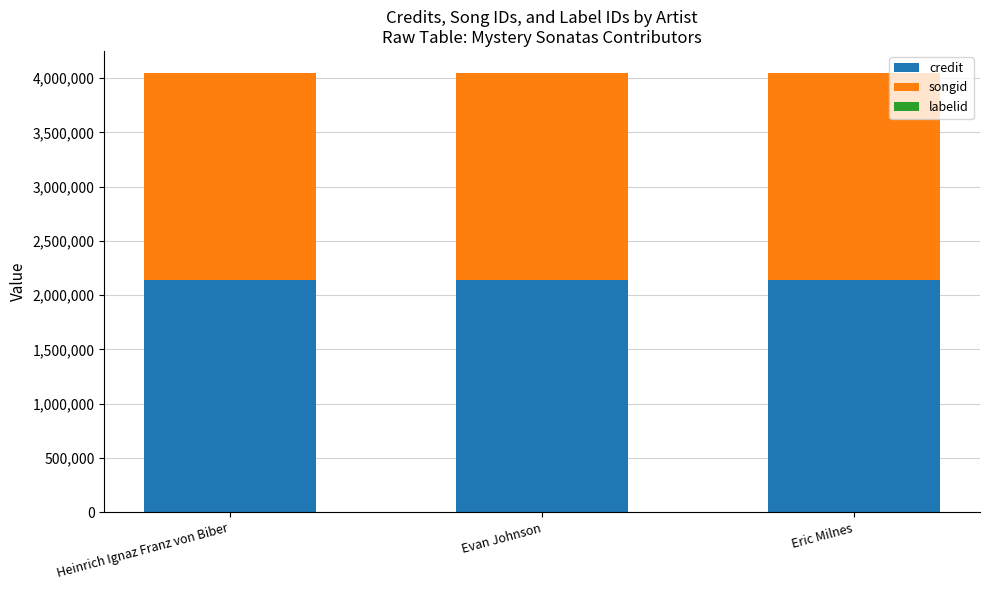

The credit series shows 1390093 at Heinrich Ignaz Franz von Biber. True or false?

False